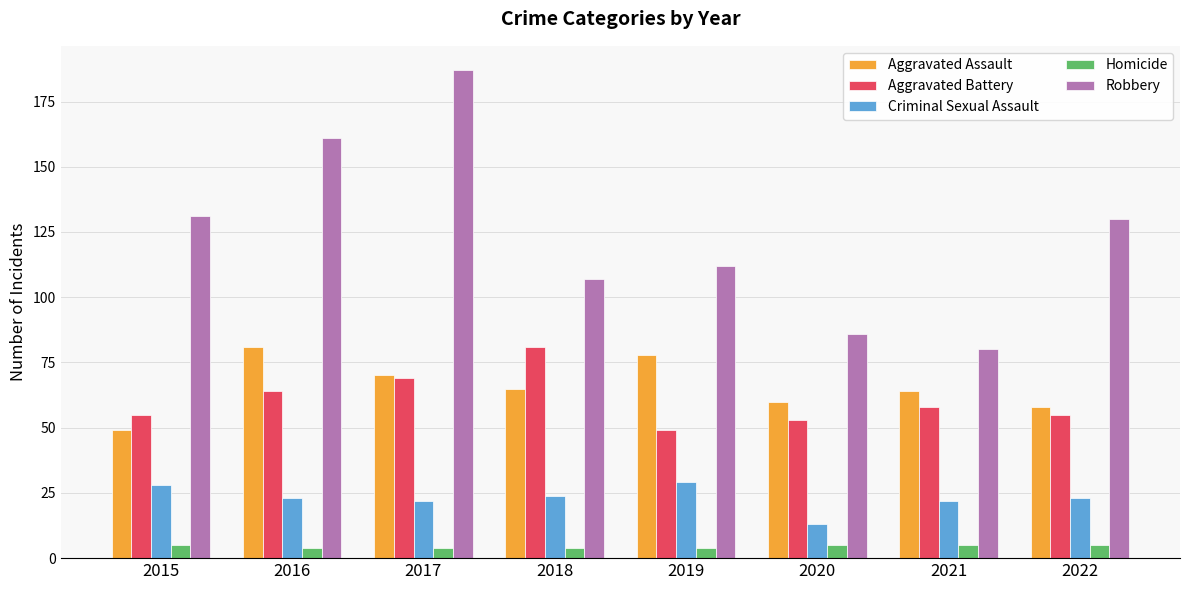

Which series has the largest total across all categories?

Robbery